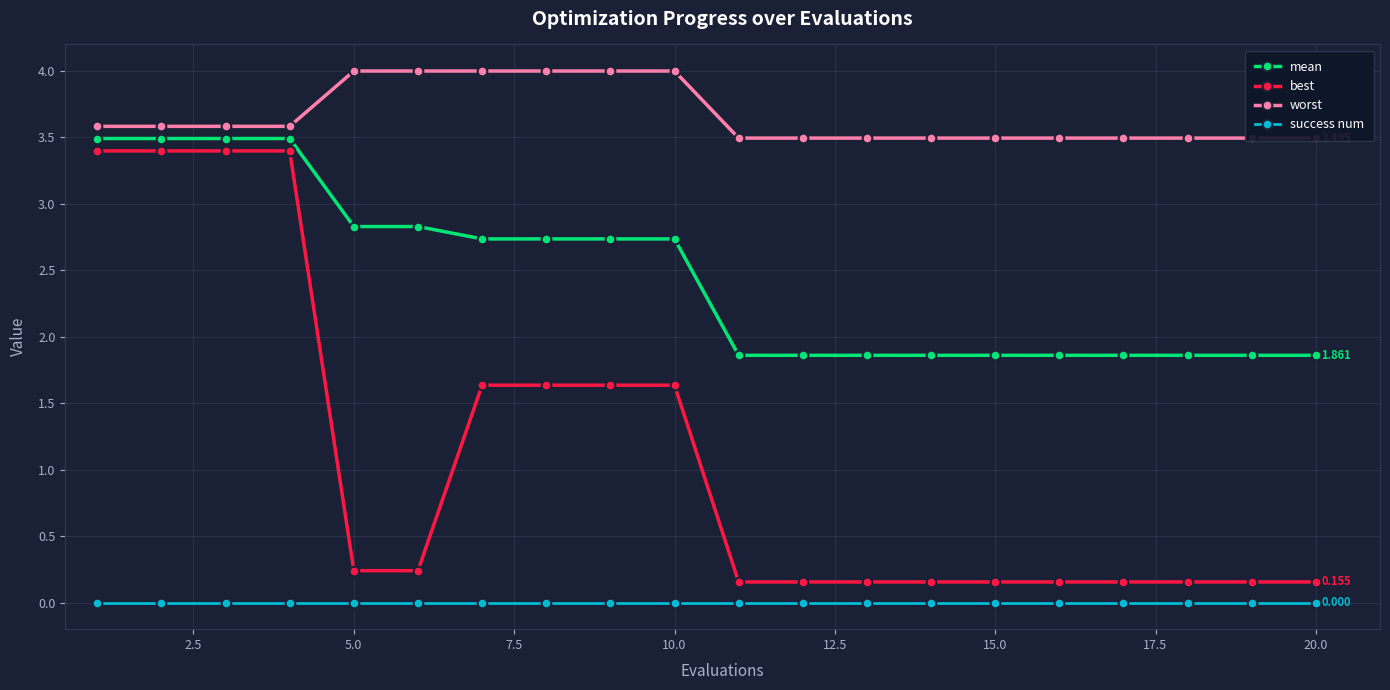

True or false: mean and success num intersect in this chart.

False